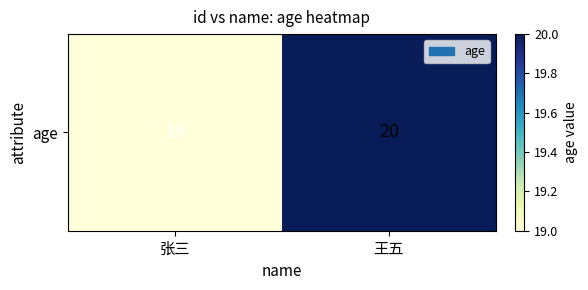

Is it true that the value at 张三 is 19?

True